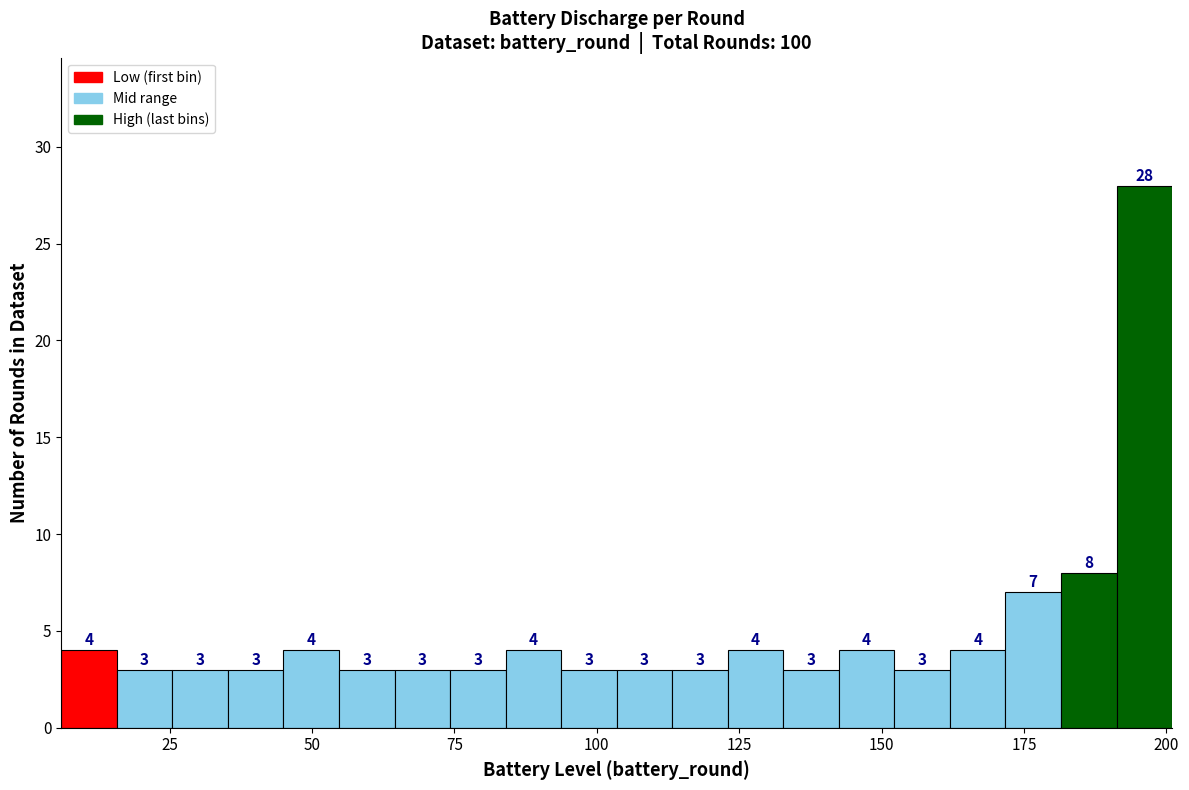

Around what value on the x-axis is the tallest bar? Give the approximate position of its centre, as read against the axis.

195